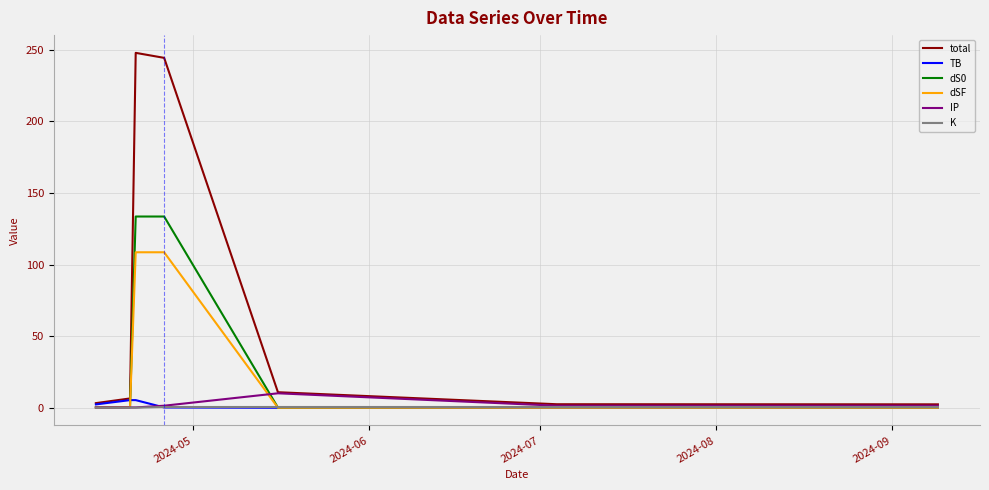

What is the highest value of the dS0 series?

133.5